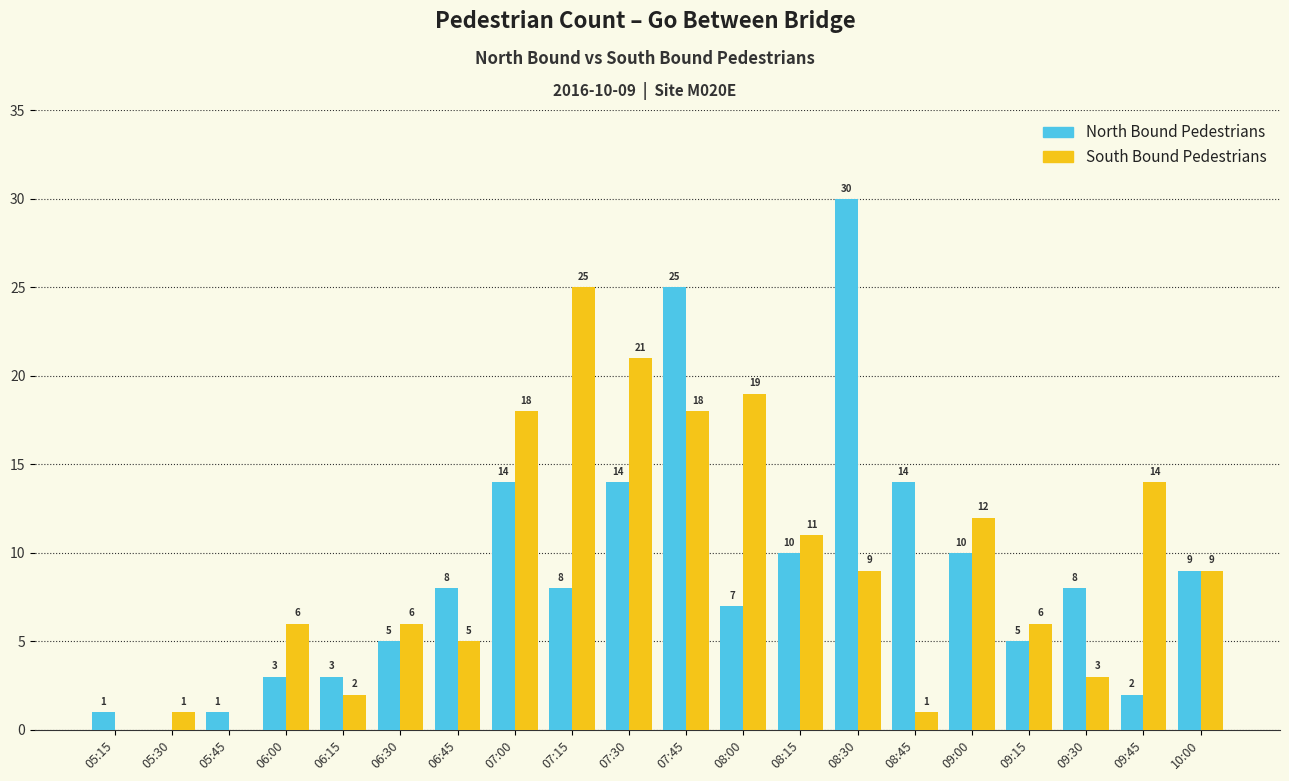

Which series has the largest total across all categories?

South Bound Pedestrians